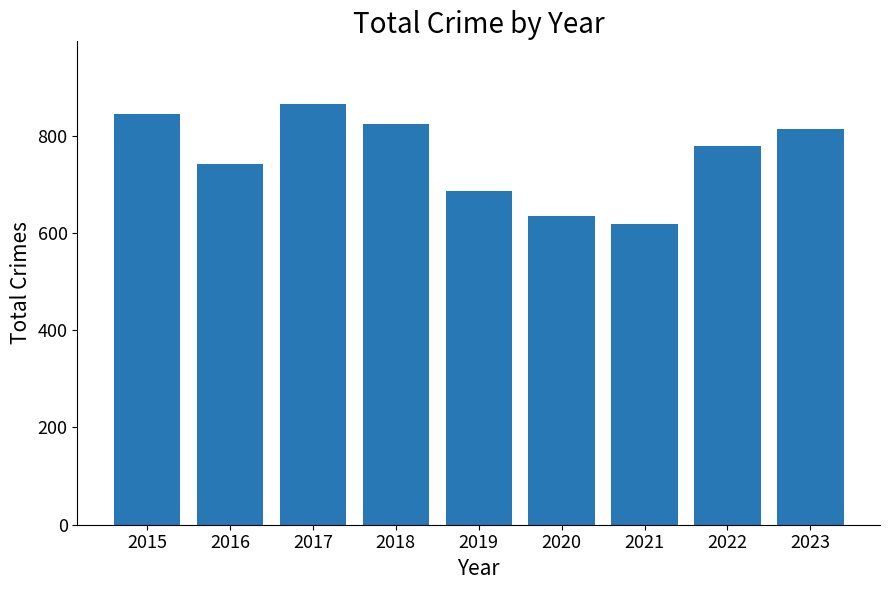

Reading left to right, extract all data points from this chart.

845	741	864	823	686	635	618	779	814